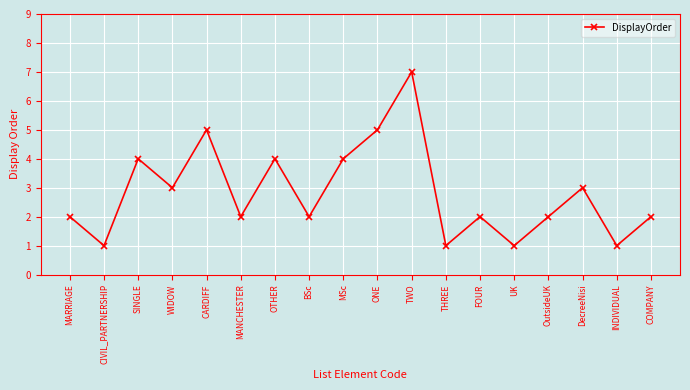

Is it true that the value at UK is 1?

True